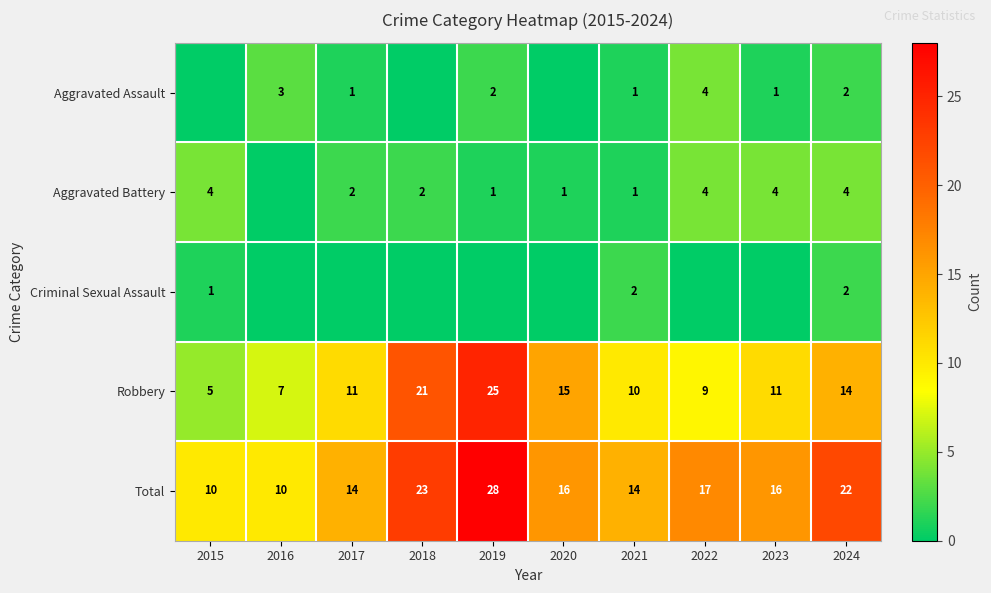

The value of Total at 2022 is 29. True or false?

False